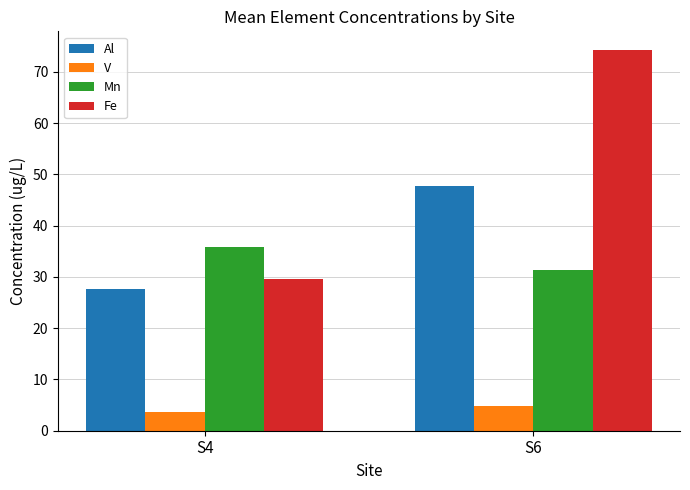

What value does the Al series have at S6?

47.6